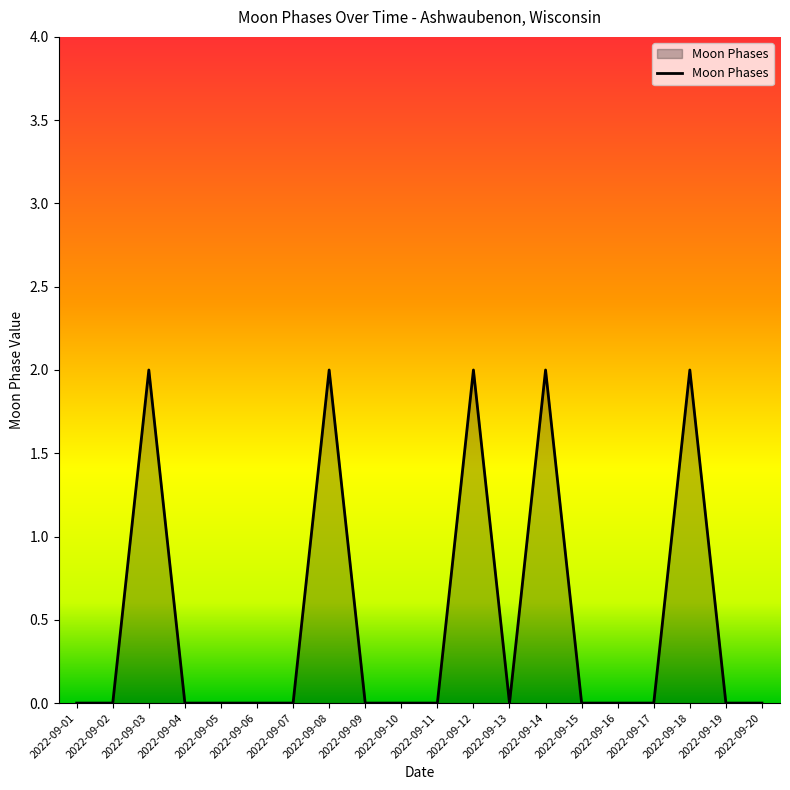

Reading left to right, transcribe all the data shown in this chart.

0	0	2	0	0	0	0	2	0	0	0	2	0	2	0	0	0	2	0	0